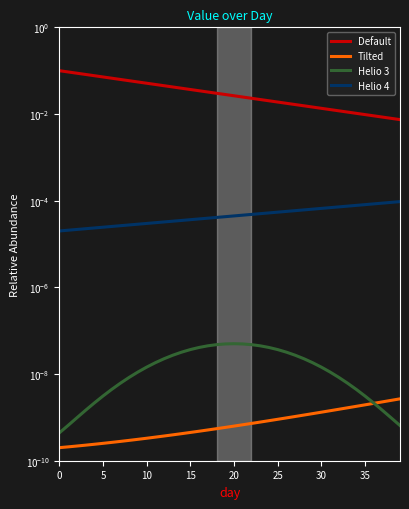

What is the value of the Default point at the 16th from the left?

0.1